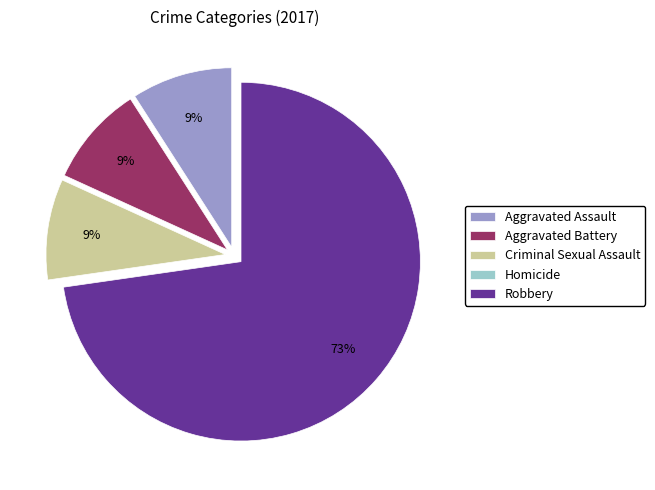

Between Robbery and Aggravated Battery, which is larger?

Robbery